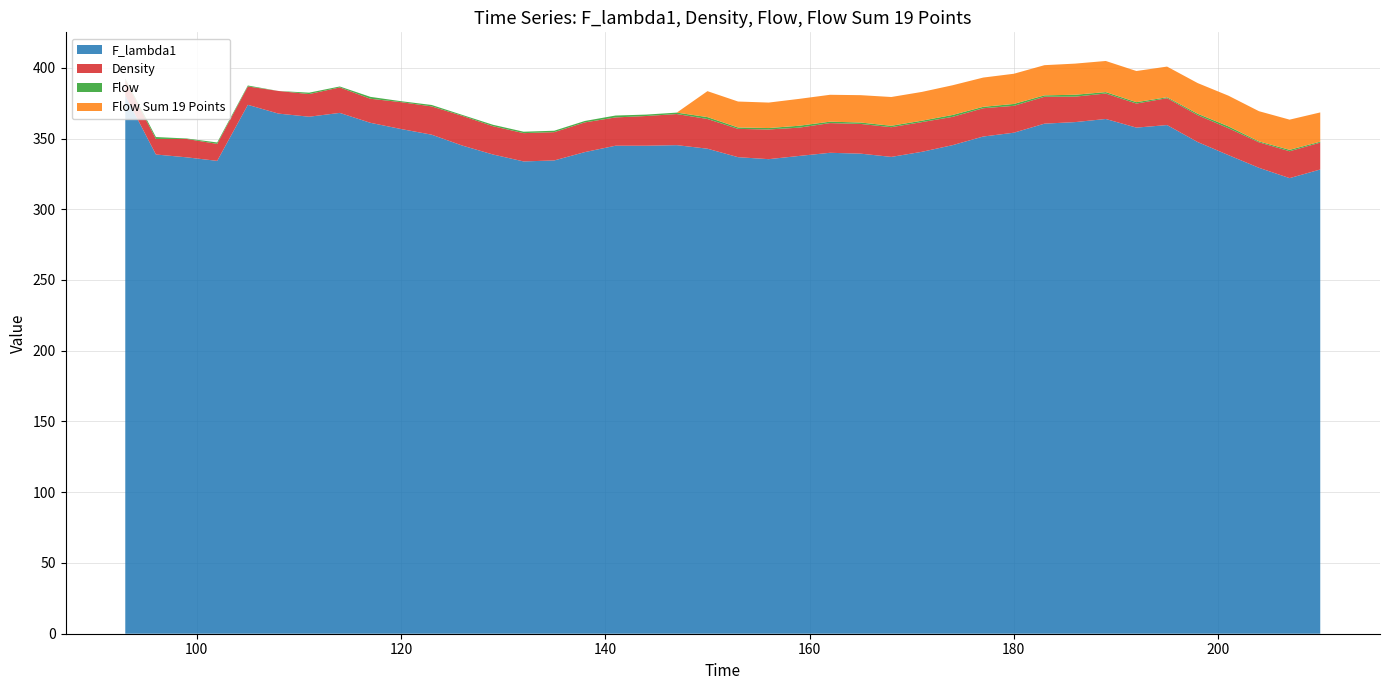

Reading right to left, what are all the values shown in this chart?

F_lambda1: 328.1	322.0	329.3	338.3	347.5	359.5	357.7	363.8	361.6	360.5	354.1	351.4	345.3	340.6	337.0	339.3	339.9	337.7	335.4	336.8	342.8	345.3	344.9	344.9	340.4	334.5	333.8	338.7	345.0	352.7	356.7	361.1	368.1	365.4	367.6	373.8	334.2	336.7	338.7	380.4
Density: 19.0	19.0	18.0	19.0	19.0	19.0	17.0	18.0	18.0	19.0	19.0	20.0	20.0	21.0	21.0	21.0	21.0	20.0	21.0	20.0	21.0	22.0	21.0	20.0	21.0	20.0	20.0	20.0	21.0	20.0	19.0	17.0	18.0	16.0	16.0	13.0	12.0	13.0	11.0	11.0
Flow: 0.7	1.0	0.7	1.3	1.0	0.7	1.0	1.0	1.3	1.0	1.3	1.0	1.3	1.0	1.0	1.0	1.0	1.3	1.0	1.0	1.3	1.0	1.0	1.3	1.0	1.0	1.0	1.0	0.7	1.0	0.7	1.3	0.7	1.0	0.0	0.7	1.0	0.3	1.3	1.0
Flow Sum 19 Points: 20.7	21.3	21.3	21.7	21.7	21.7	22.0	22.0	22.0	21.3	21.3	20.7	21.0	20.3	20.3	19.3	19.0	19.0	18.0	18.3	18.3	0.0	0.0	0.0	0.0	0.0	0.0	0.0	0.0	0.0	0.0	0.0	0.0	0.0	0.0	0.0	0.0	0.0	0.0	0.0